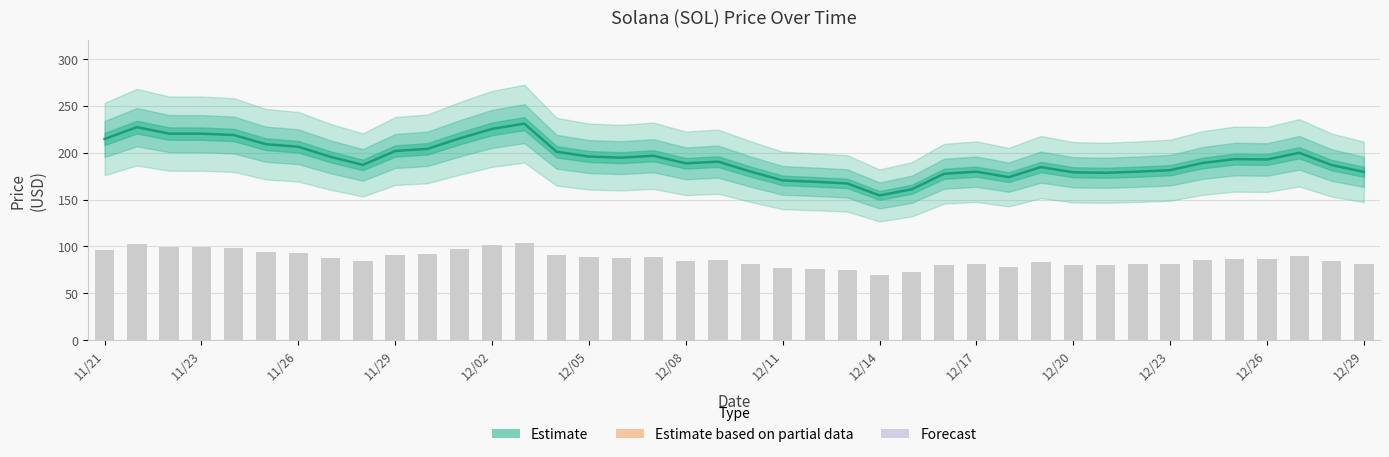

Does the chart contain stacked bars?

No